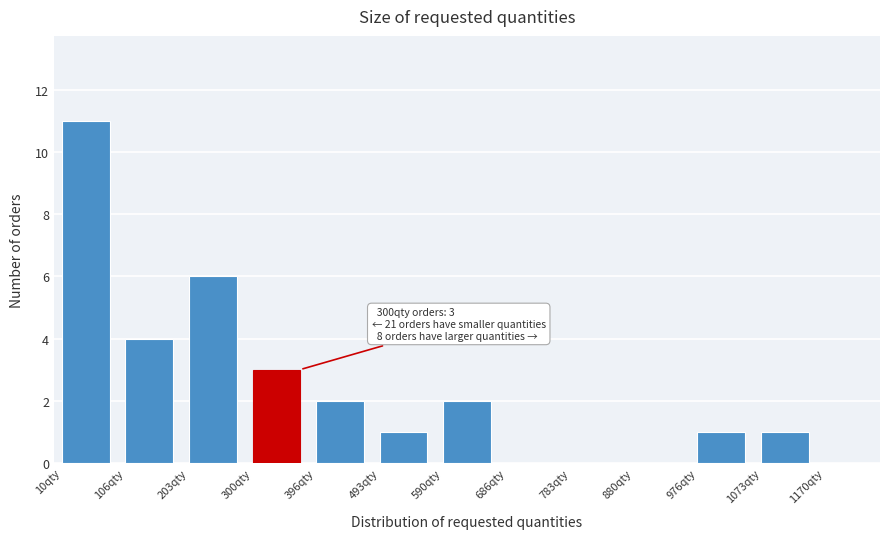

Reading left to right, what are all the values shown in this chart?

10qty=11	106qty=4	203qty=6	300qty=3	396qty=2	493qty=1	590qty=2	686qty=0	783qty=0	880qty=0	976qty=1	1073qty=1